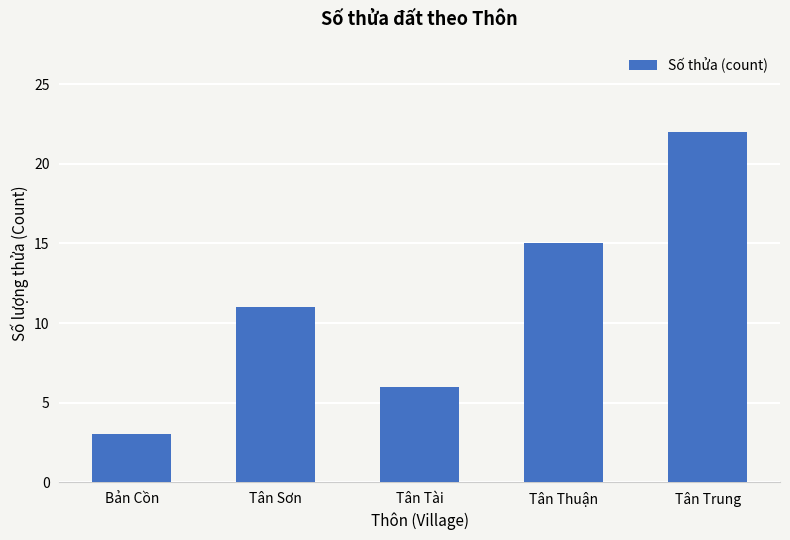

What is the sum of the values at Tân Sơn and Bản Cồn?

14